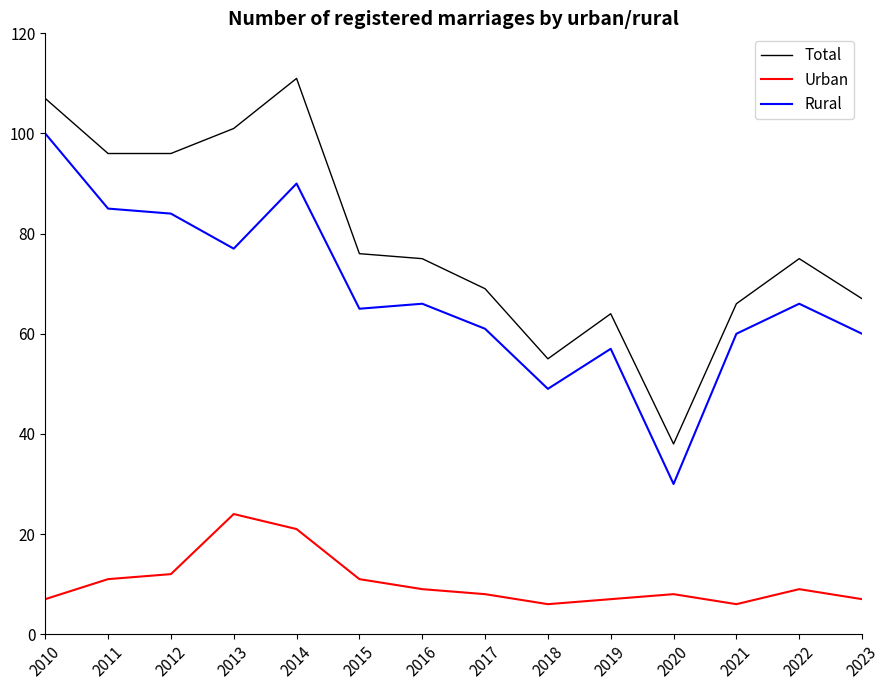

What is the difference between the maximum and minimum values in the Rural series?

70